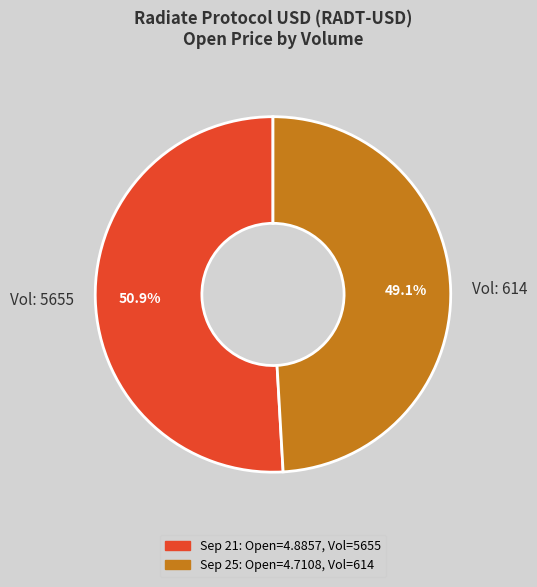

Which category has the biggest portion of the pie?

Vol: 5655